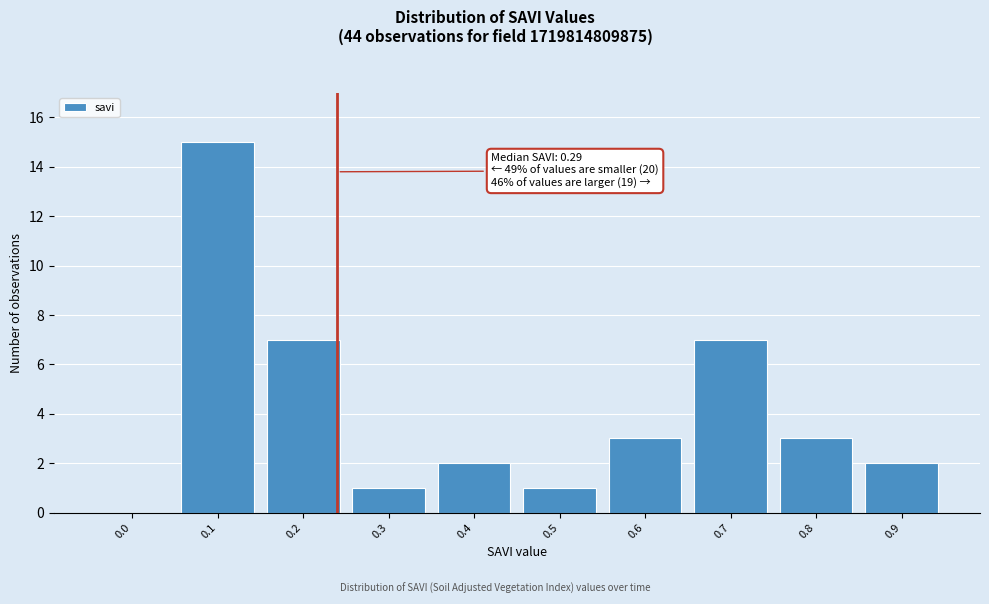

Reading right to left, what are all the values shown in this chart?

0.9=2	0.8=3	0.7=7	0.6=3	0.5=1	0.4=2	0.3=1	0.2=7	0.1=15	0.0=0